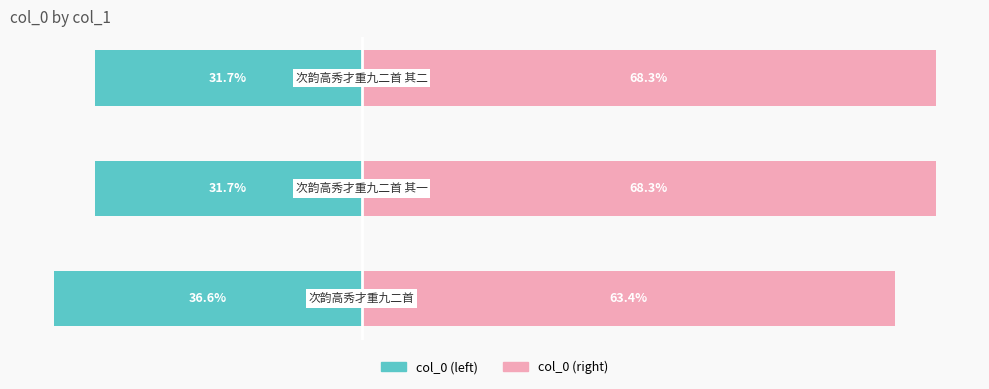

What is the greatest value displayed?

68.3